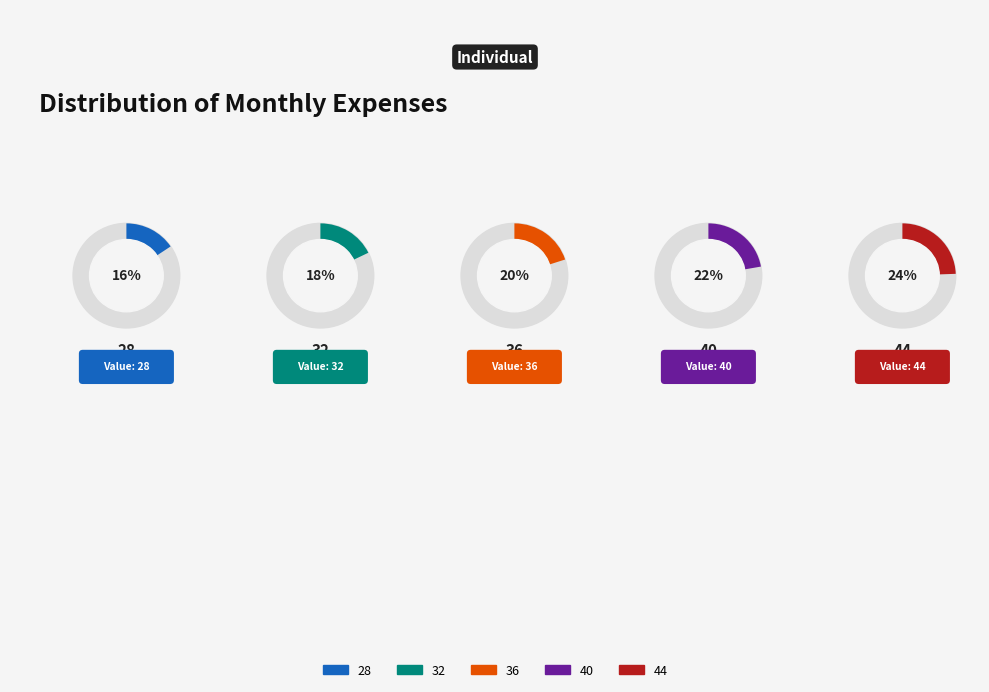

Is the sum of 36 and 40 greater than half?

No